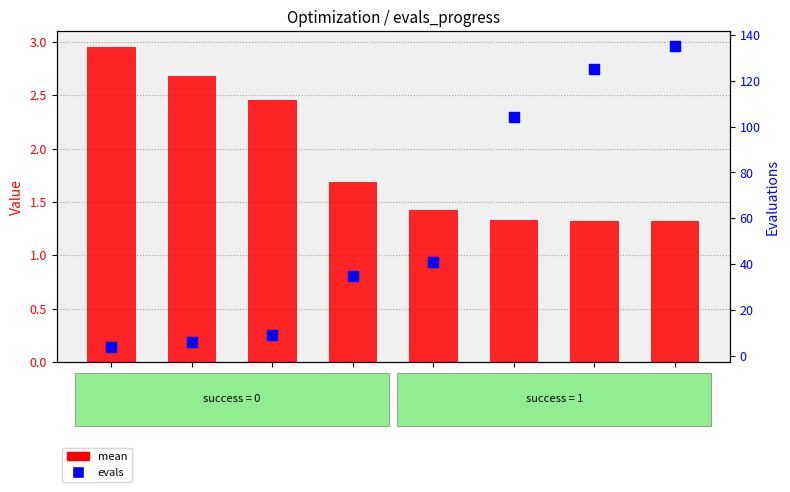

Which series has the widest spread of Y values?

evals